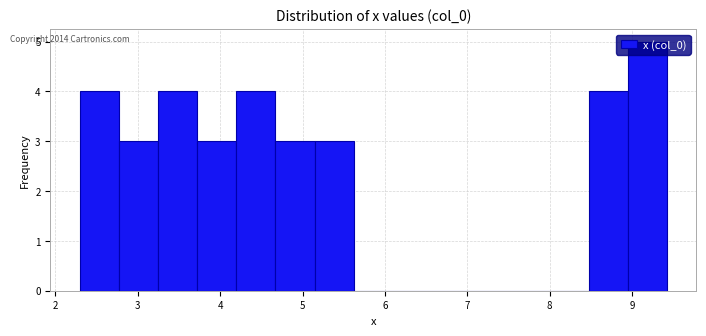

Reading left to right, list every bar in this chart as the range it spans on the x-axis followed by its height. Neither the bar edges nor the heights are printed on the chart, so give them approximately, as read against the axes.

2.3 to 2.8: 4
2.8 to 3.2: 3
3.2 to 3.7: 4
3.7 to 4.2: 3
4.2 to 4.7: 4
4.7 to 5.1: 3
5.1 to 5.6: 3
5.6 to 6.1: 0
6.1 to 6.6: 0
6.6 to 7.0: 0
7.0 to 7.5: 0
7.5 to 8.0: 0
8.0 to 8.5: 0
8.5 to 8.9: 4
8.9 to 9.4: 5